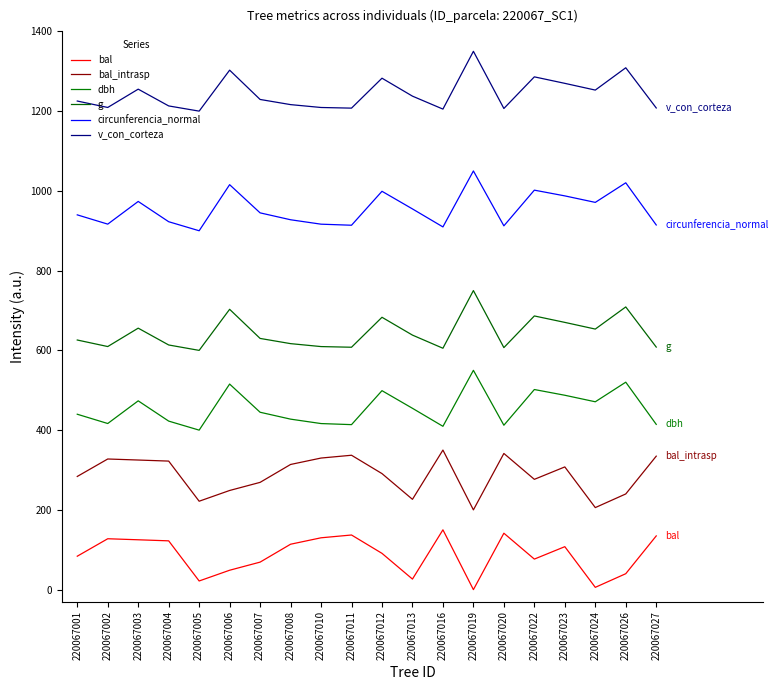

Where is the first local minimum for g?

220067002